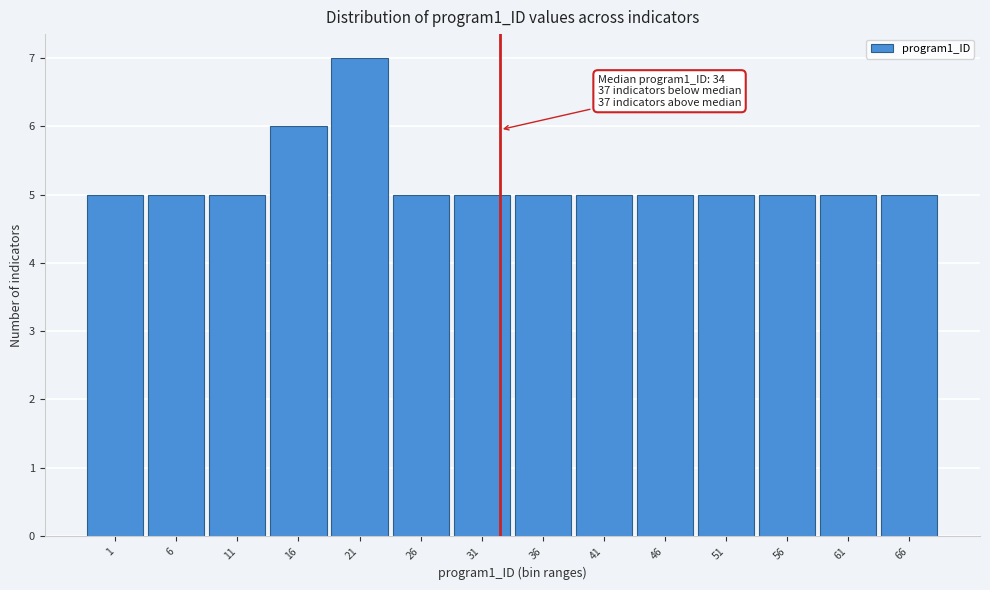

Reading left to right, list all the values displayed in this chart.

1=5	6=5	11=5	16=6	21=7	26=5	31=5	36=5	41=5	46=5	51=5	56=5	61=5	66=5